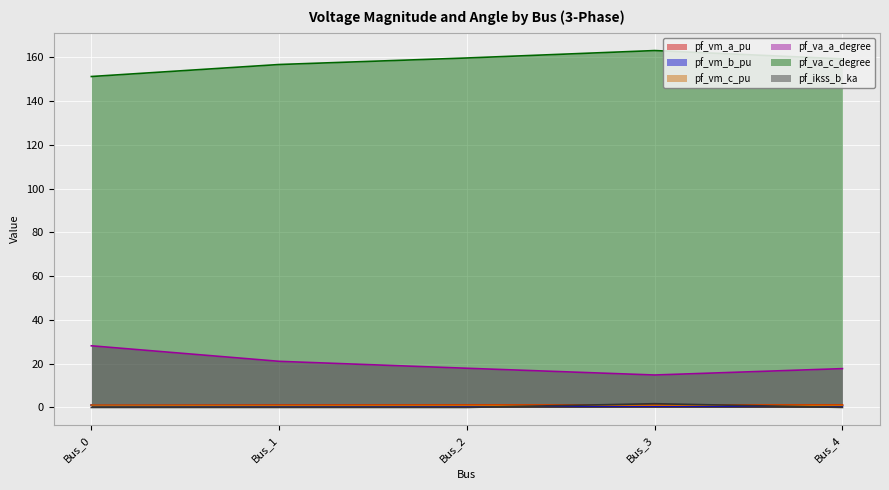

Which series changed the most between Bus_0 and Bus_3?

pf_va_a_degree